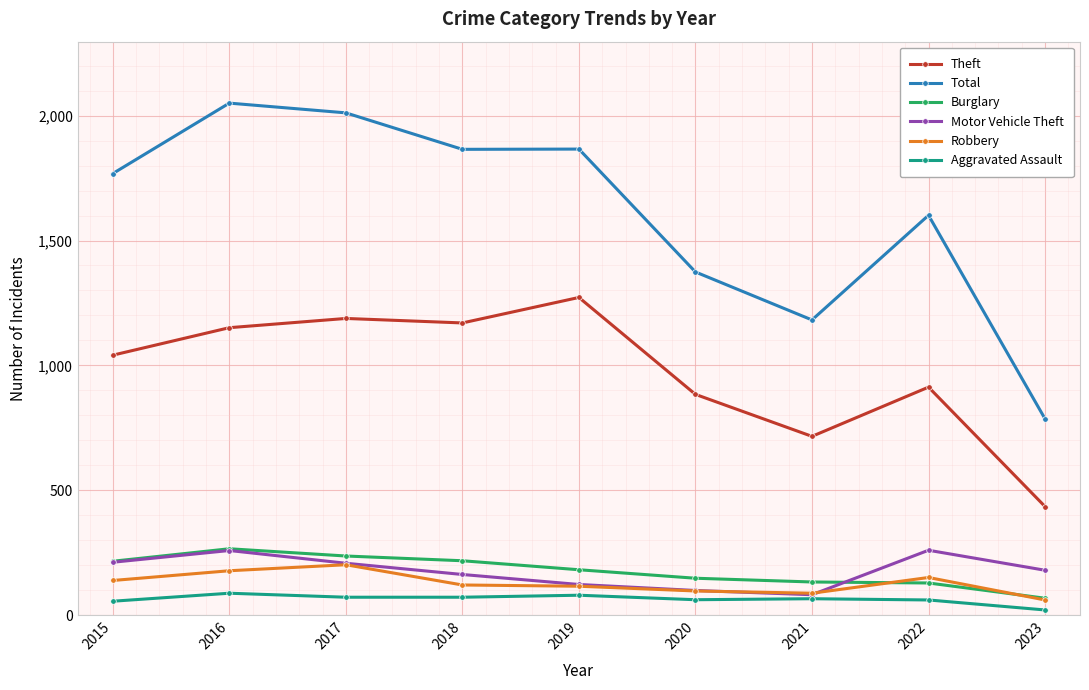

How many series are shown in this chart?

6